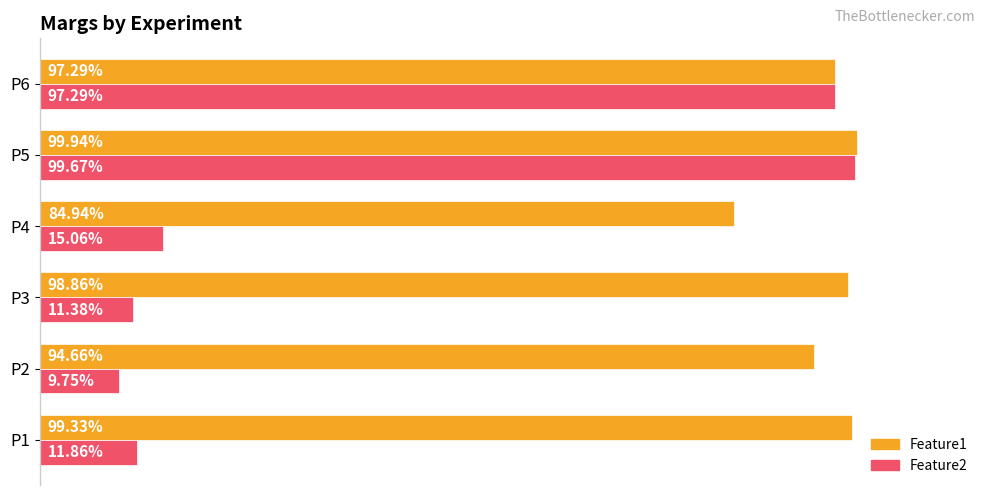

What are all the series names shown in the legend?

Feature1, Feature2